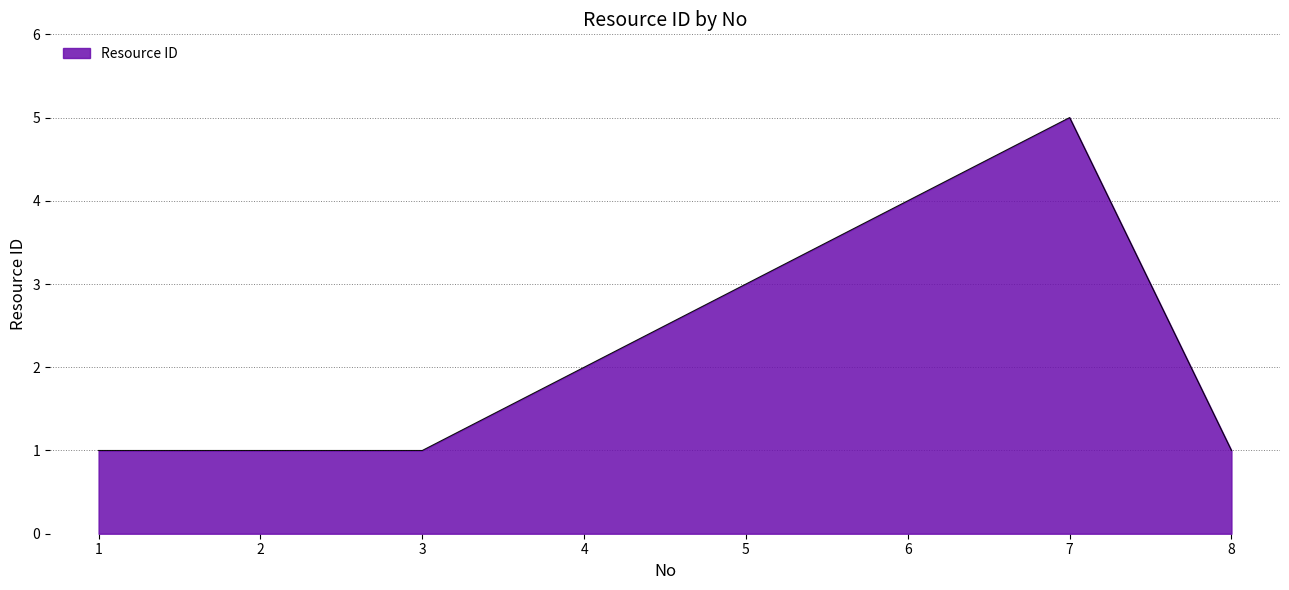

How many lines are shown in the chart?

1